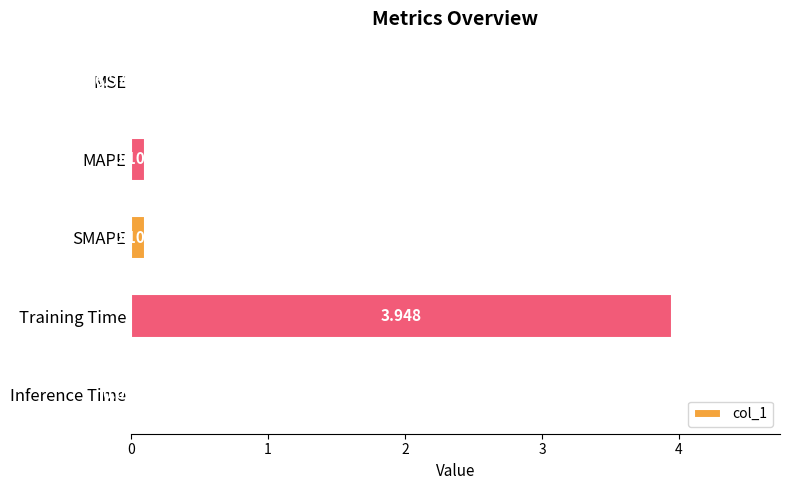

Which label corresponds to the largest value in the chart?

Training Time